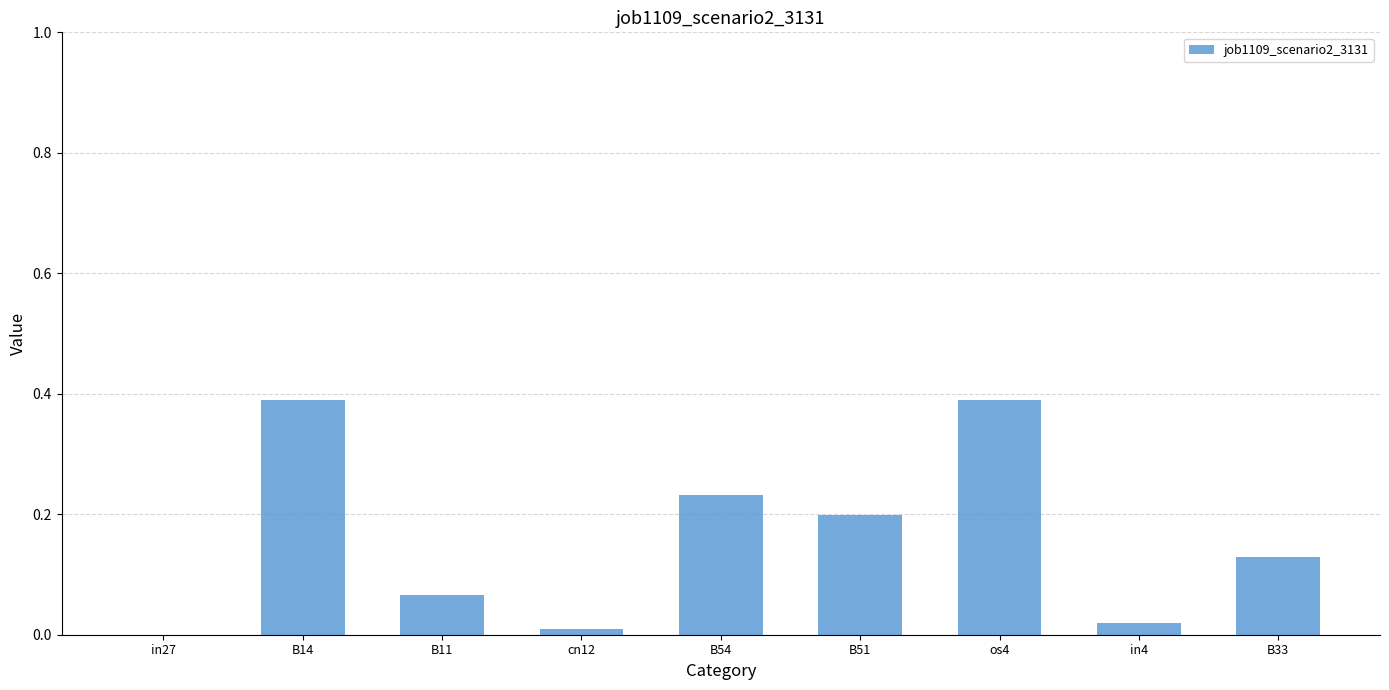

What is the change in value from B11 to B54?

+0.2